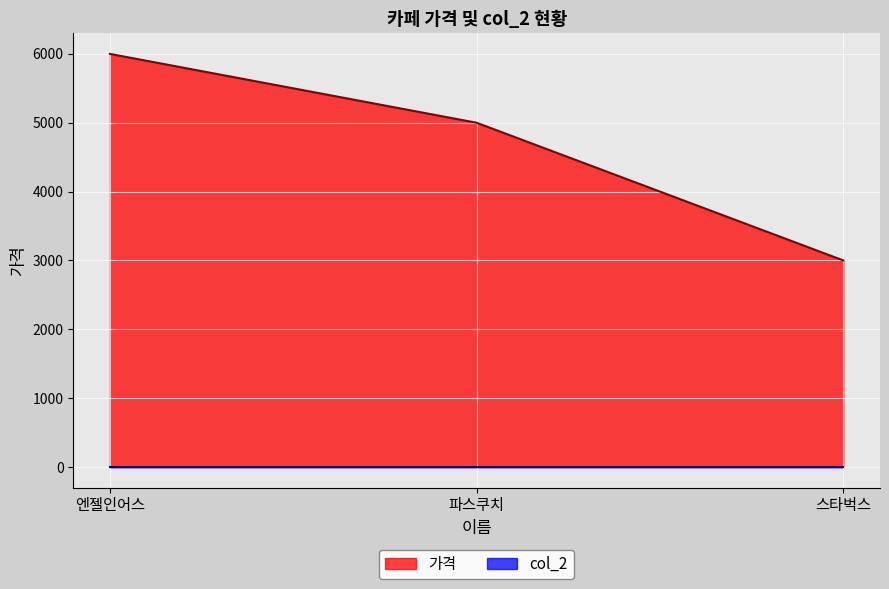

How many values exceed 5000?

1